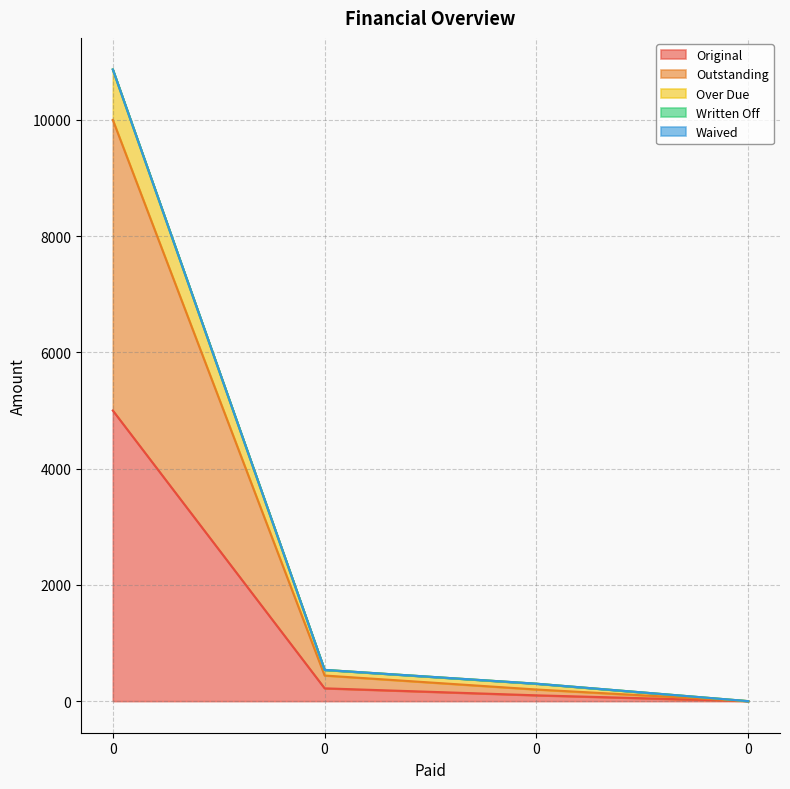

At how many categories does at least one series exceed 6298?

1